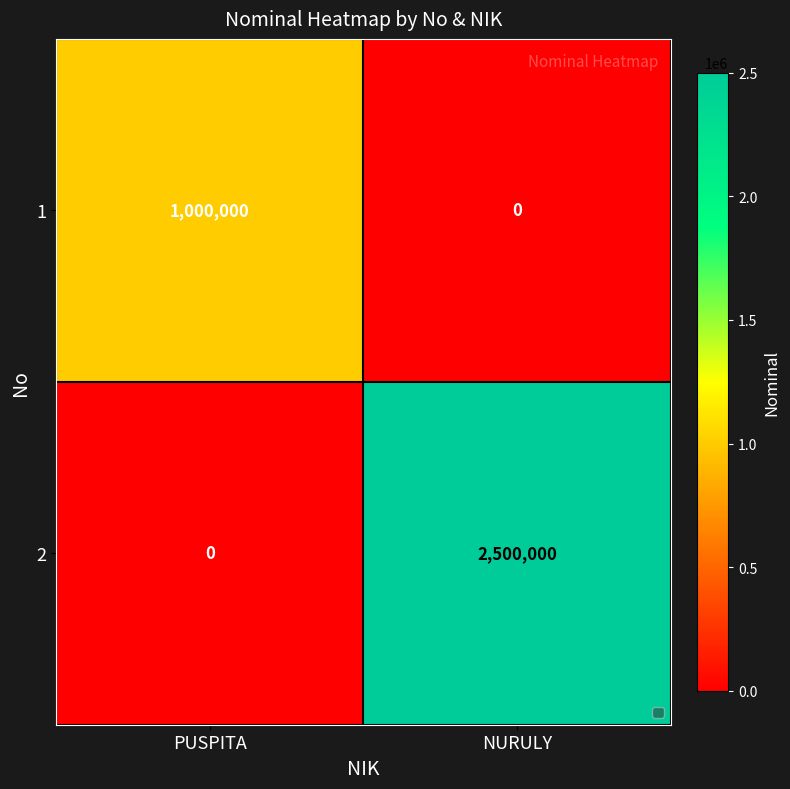

At which label is 2 closest to 1250000?

PUSPITA